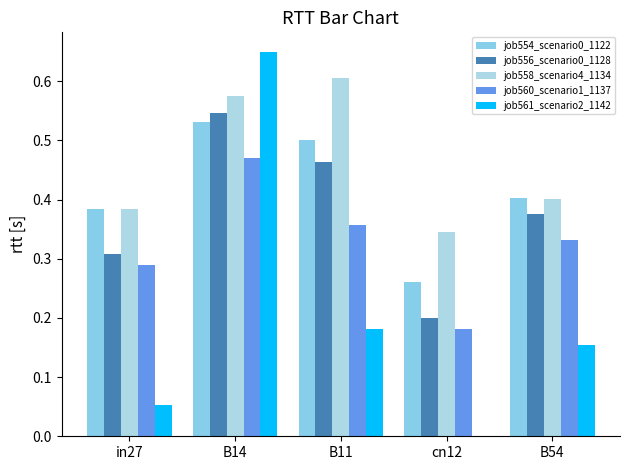

What is the lowest value of the job560_scenario1_1137 series?

0.2